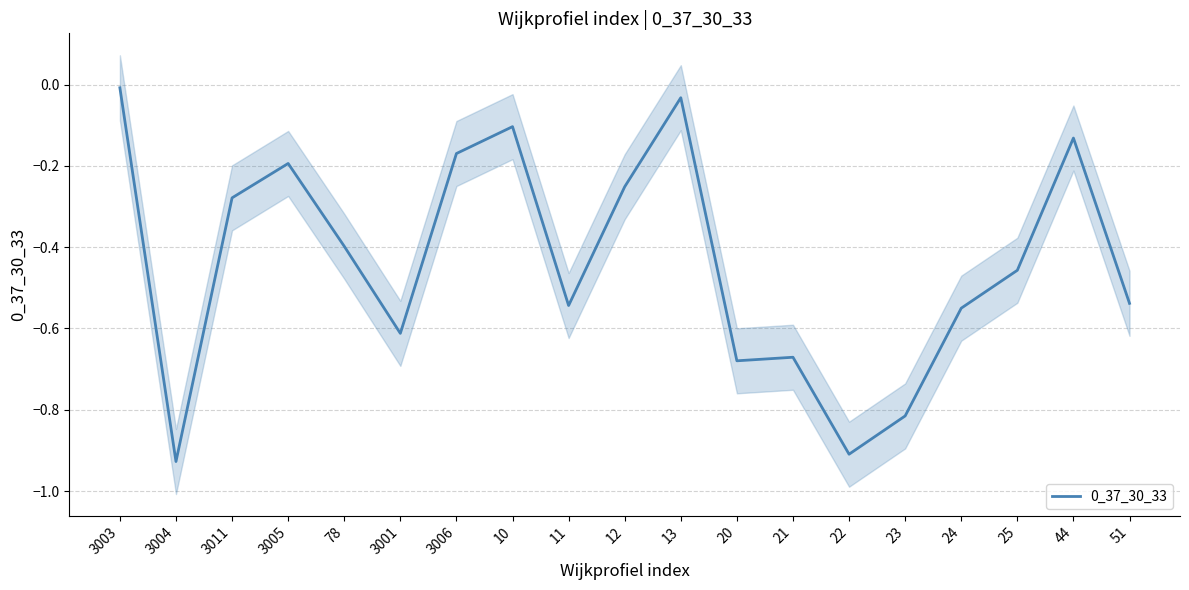

At which category does the chart reach its peak across all series?

3003